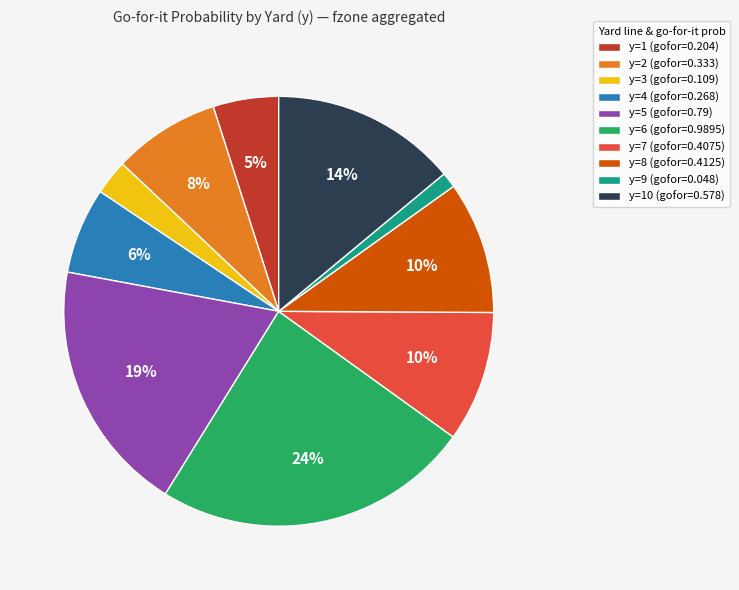

To the nearest percent, what is the average slice percentage?

10%